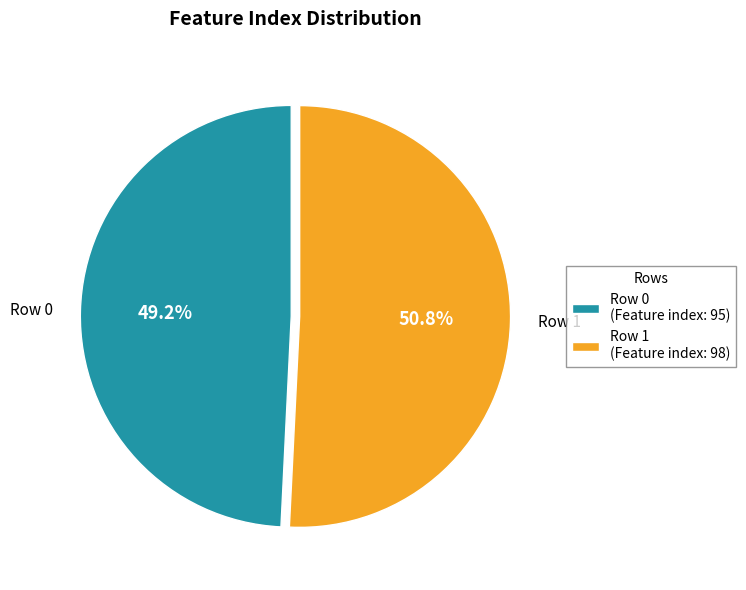

Which has a higher value, Row 1 (Feature index: 98) or Row 0 (Feature index: 95)?

Row 1 (Feature index: 98)